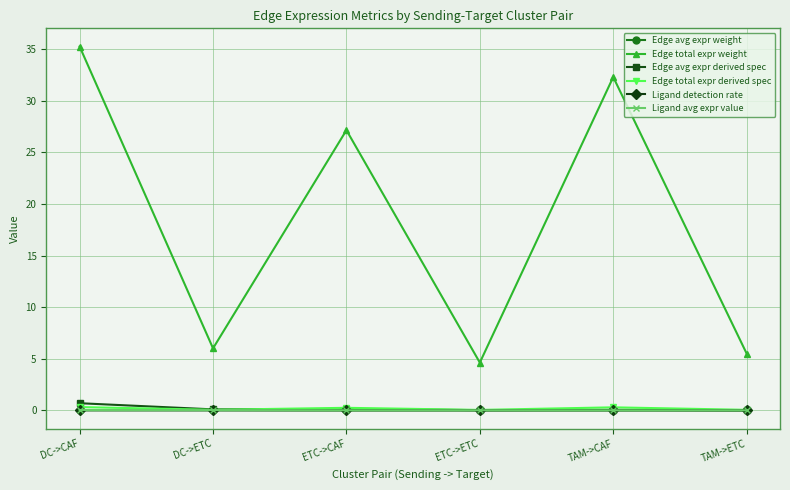

At how many categories does at least one series exceed 4?

6